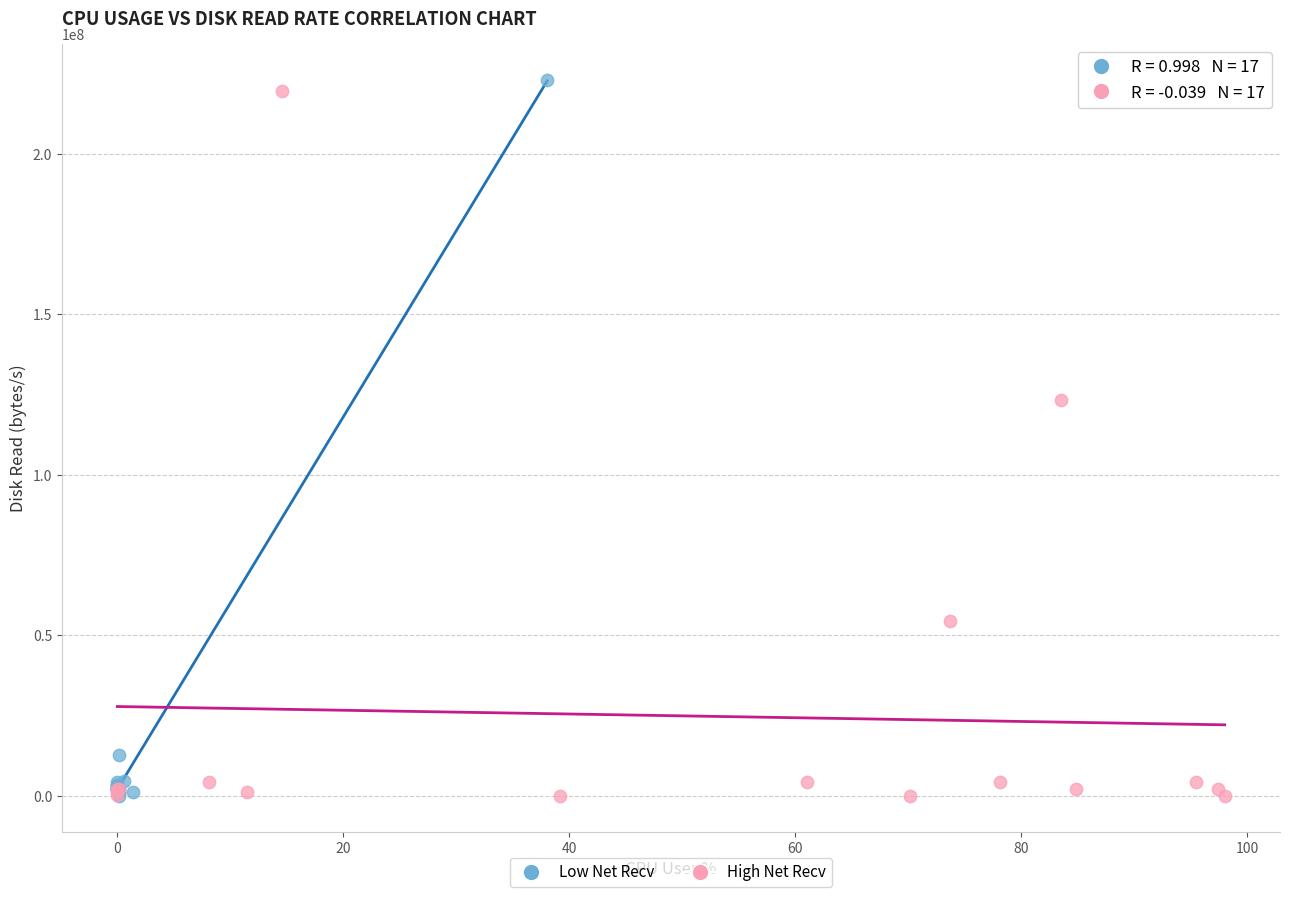

Which series has the largest Y range (max minus min)?

Low Net Recv